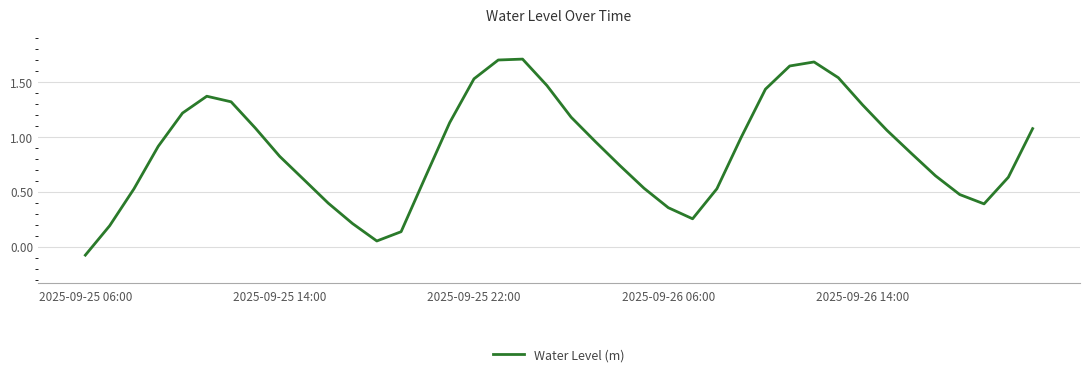

What is the difference between the maximum and minimum values?

1.8